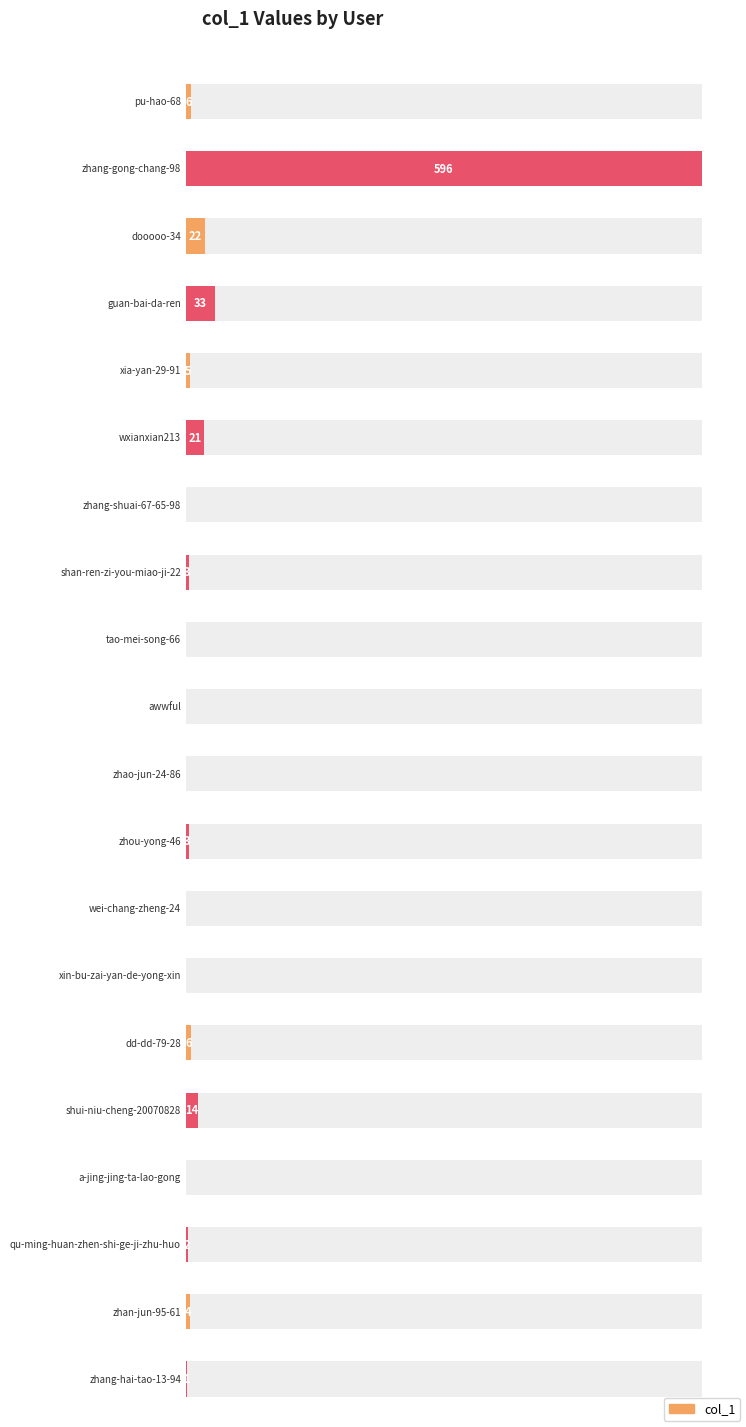

Reading left to right, extract all data points from this chart.

pu-hao-68=6	zhang-gong-chang-98=596	dooooo-34=22	guan-bai-da-ren=33	xia-yan-29-91=5	wxianxian213=21	zhang-shuai-67-65-98=0	shan-ren-zi-you-miao-ji-22=3	tao-mei-song-66=0	awwful=0	zhao-jun-24-86=0	zhou-yong-46=3	wei-chang-zheng-24=0	xin-bu-zai-yan-de-yong-xin=0	dd-dd-79-28=6	shui-niu-cheng-20070828=14	a-jing-jing-ta-lao-gong=0	qu-ming-huan-zhen-shi-ge-ji-zhu-huo=2	zhan-jun-95-61=4	zhang-hai-tao-13-94=1